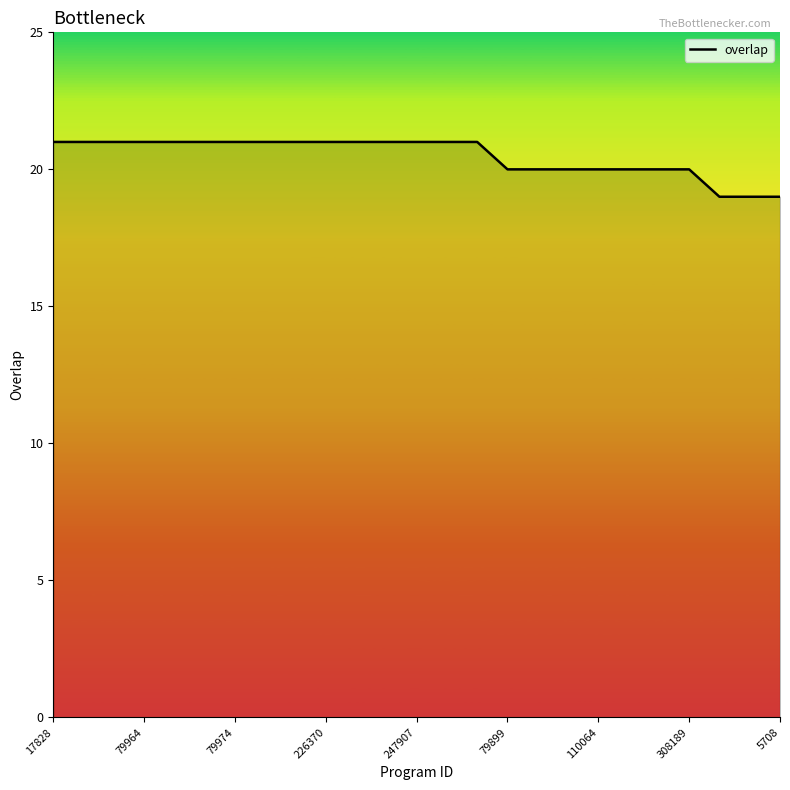

What is the sum of all values?

512